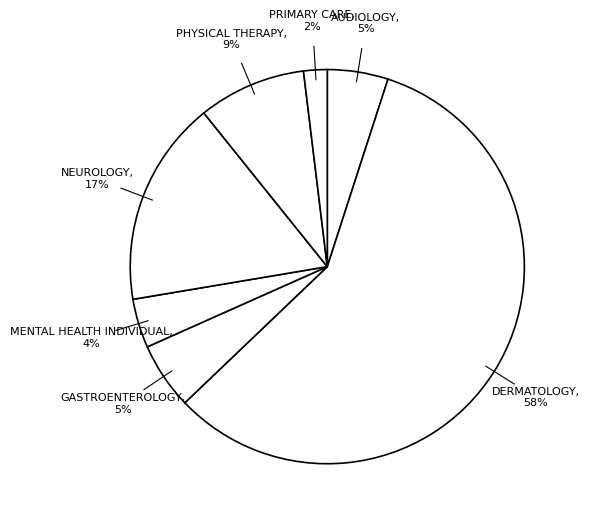

Is there any slice that represents more than half of the pie?

Yes